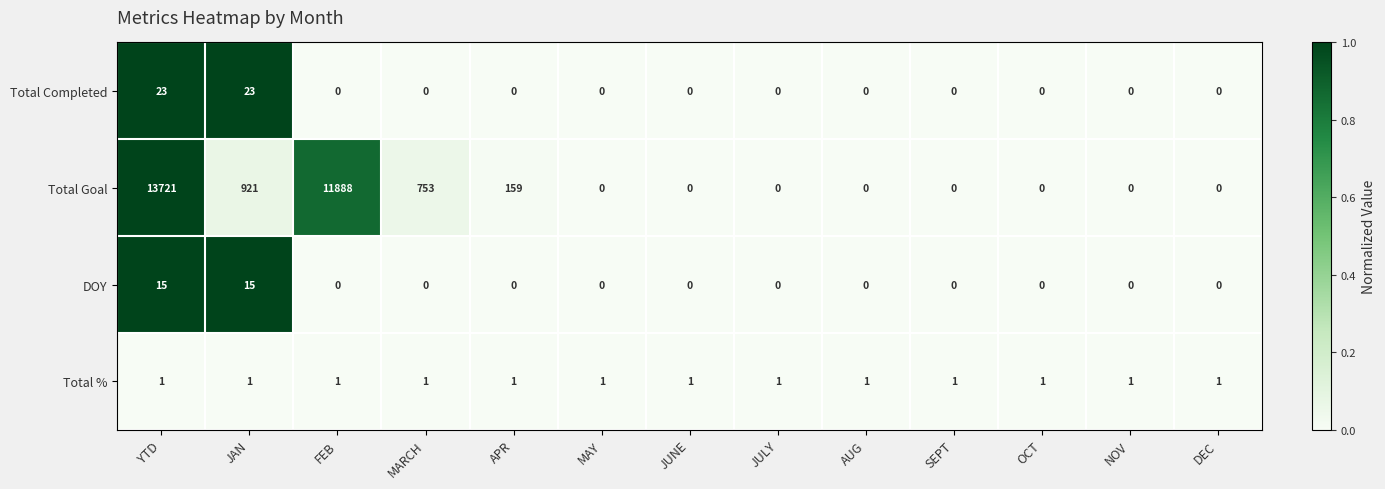

Which series has the largest total across all categories?

Total Goal